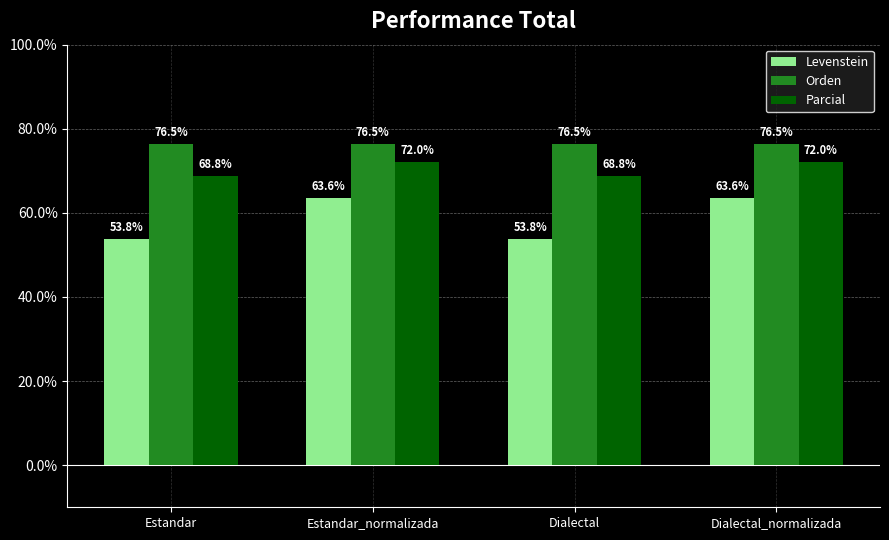

What position from the left is Estandar?

1